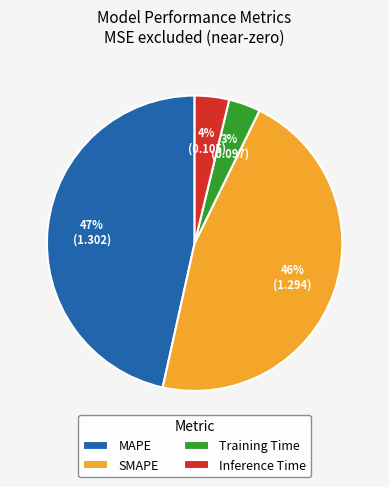

Approximately how many times larger is the value at MAPE compared to SMAPE?

1.0